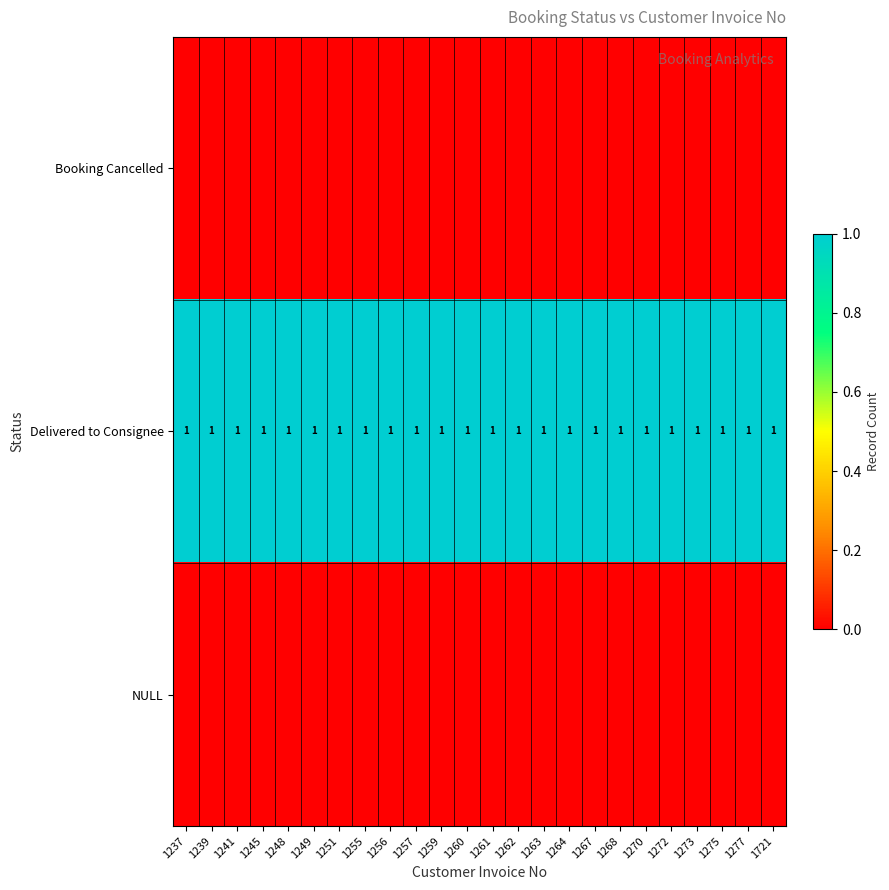

The Delivered to Consignee series shows 1 at 1249. True or false?

True